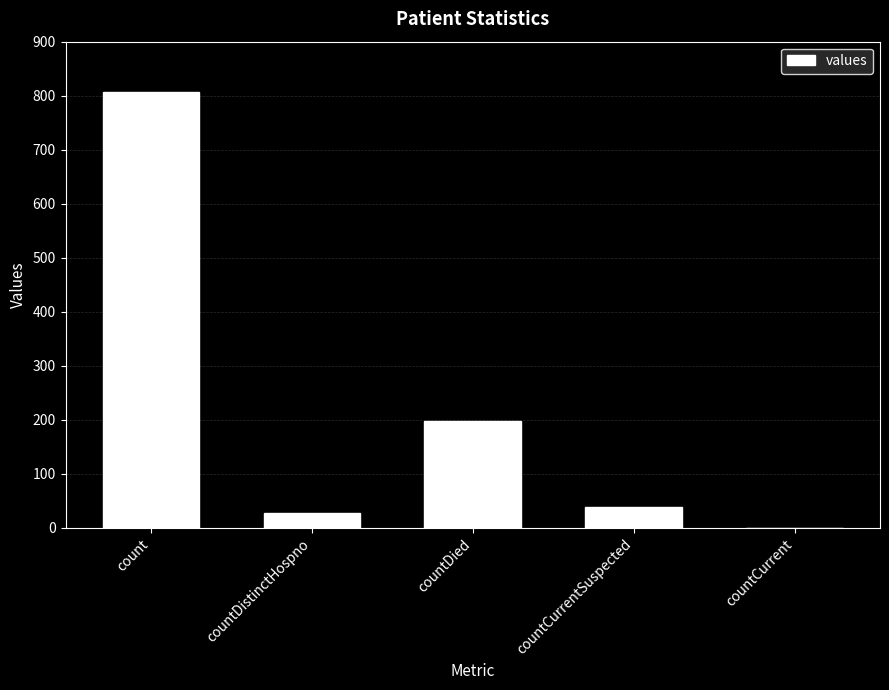

What is the sum of the values at countDied and countCurrentSuspected?

237